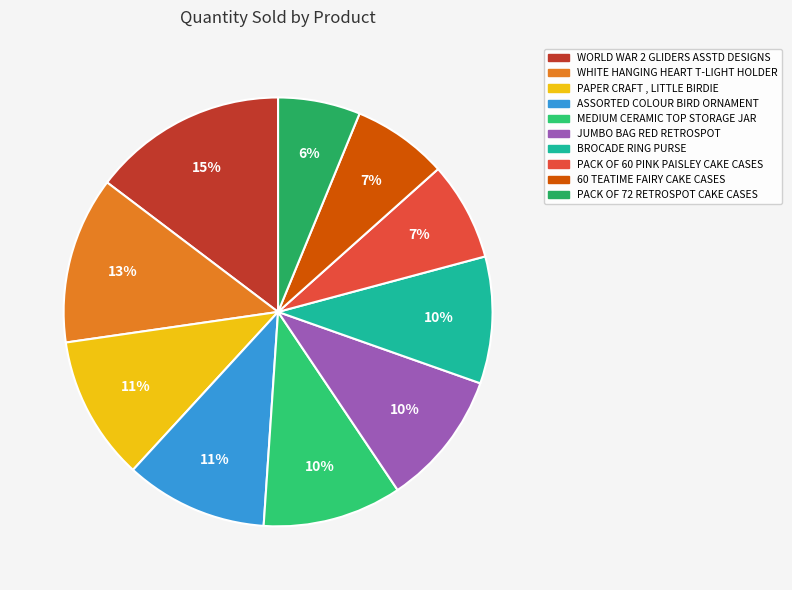

Rank the categories by value from lowest to highest.

PACK OF 72 RETROSPOT CAKE CASES, 60 TEATIME FAIRY CAKE CASES, PACK OF 60 PINK PAISLEY CAKE CASES, BROCADE RING PURSE, JUMBO BAG RED RETROSPOT, MEDIUM CERAMIC TOP STORAGE JAR, ASSORTED COLOUR BIRD ORNAMENT, PAPER CRAFT , LITTLE BIRDIE, WHITE HANGING HEART T-LIGHT HOLDER, WORLD WAR 2 GLIDERS ASSTD DESIGNS